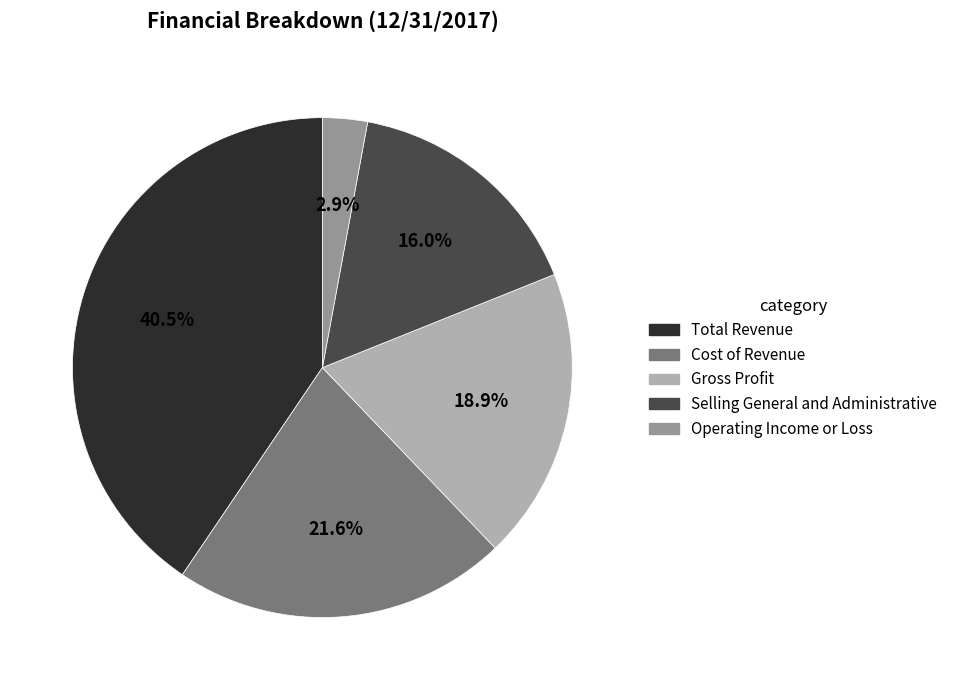

How many slices are in this pie chart?

5